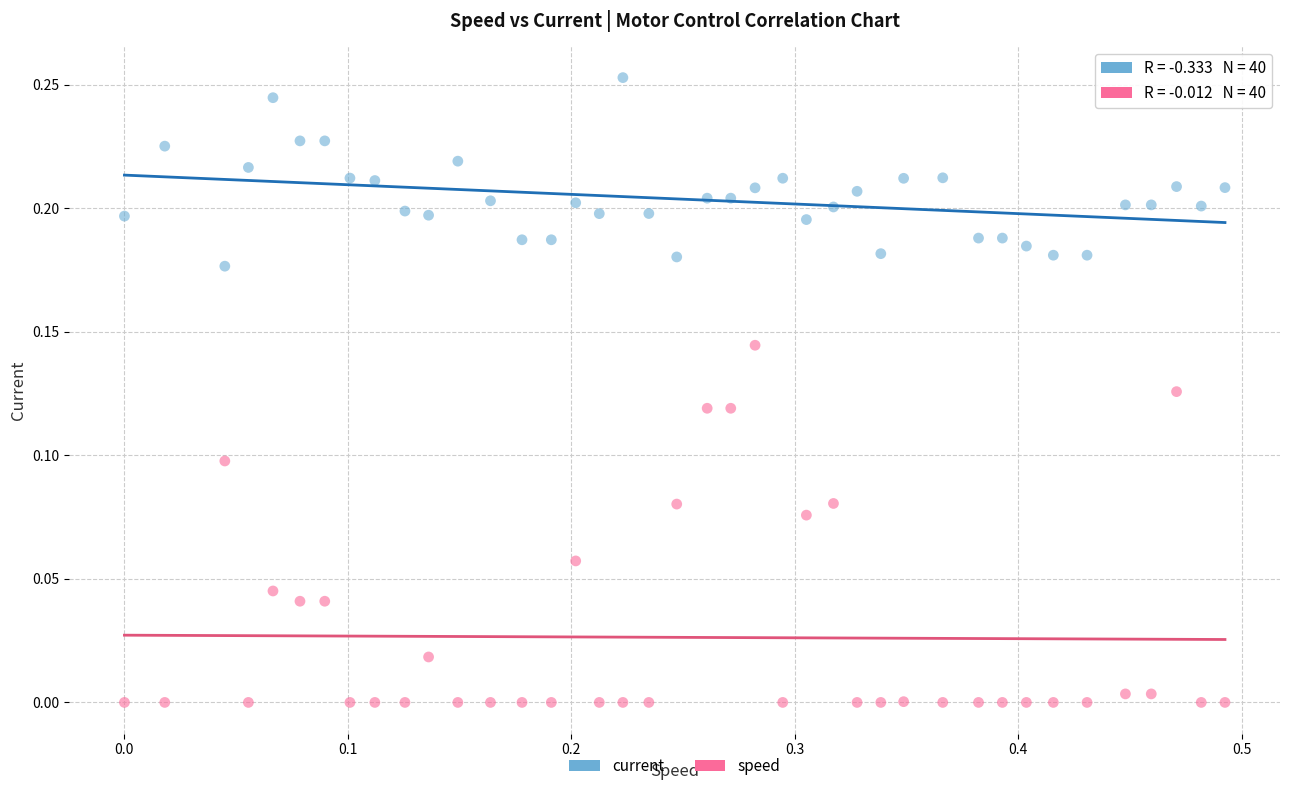

What are all the series names shown in the legend?

current, speed